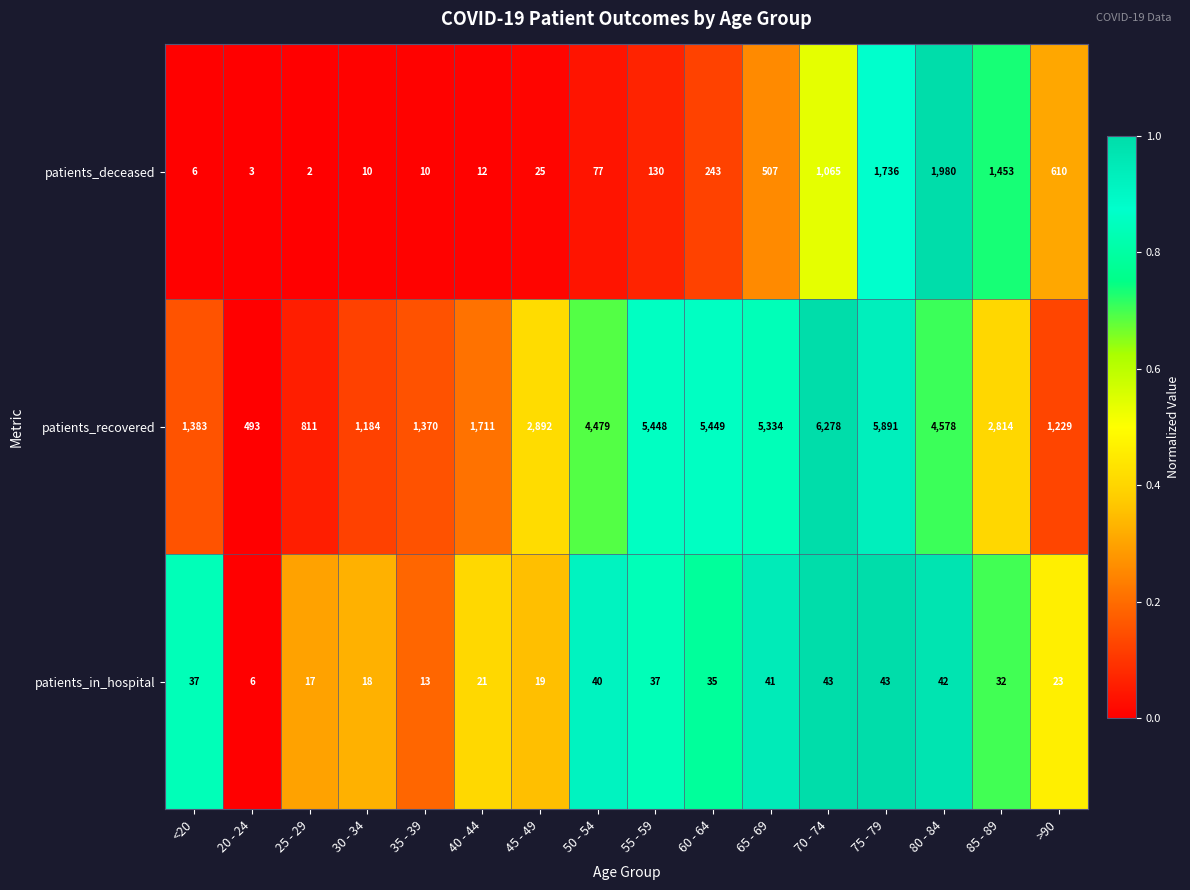

Which series has the largest total across all categories?

patients_recovered